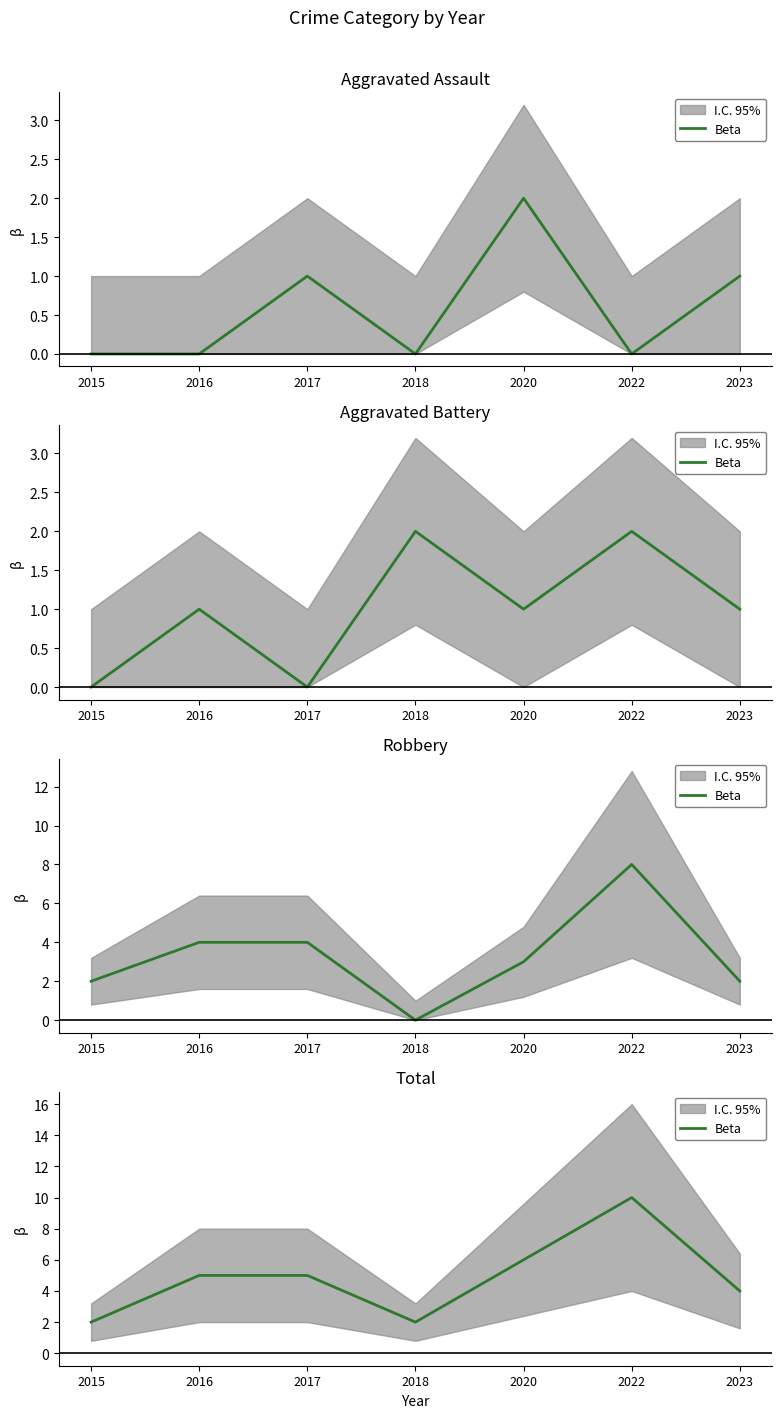

Is it true that the value at 2018 is 1?

False